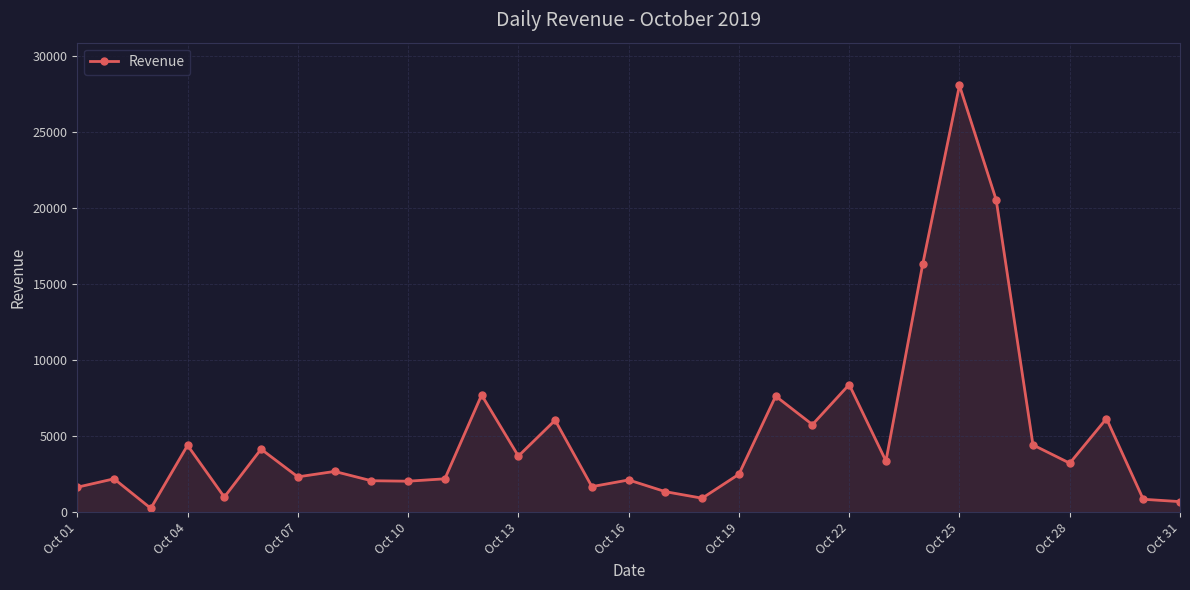

What is the difference between the maximum and minimum values?

27794.9